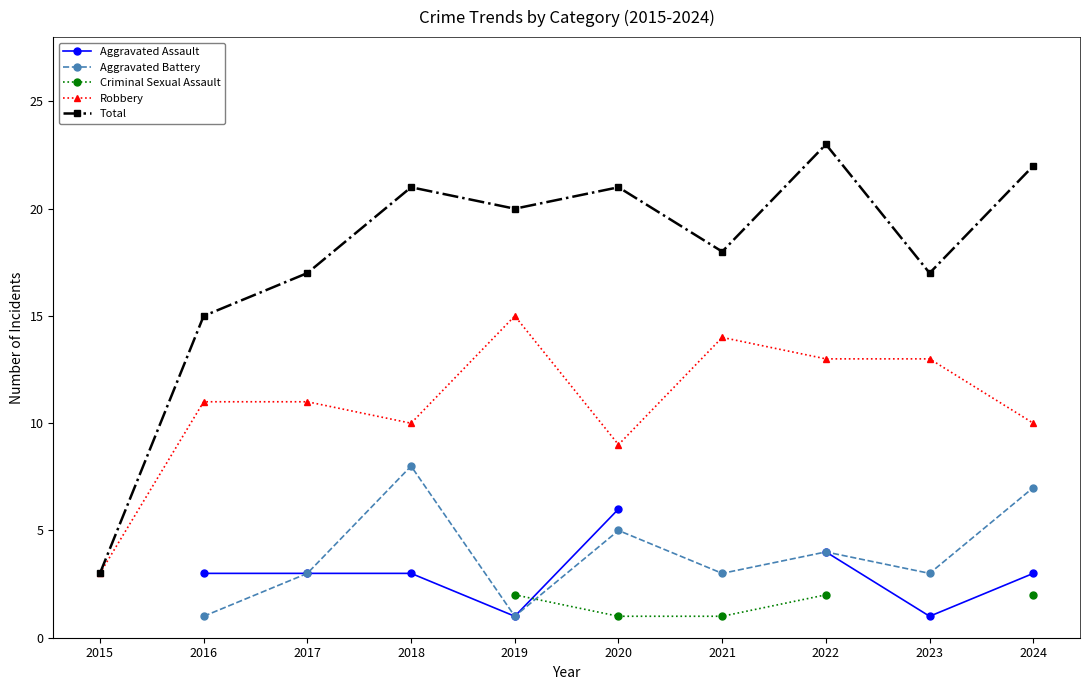

Between 2015 and 2017, which is larger?

2017